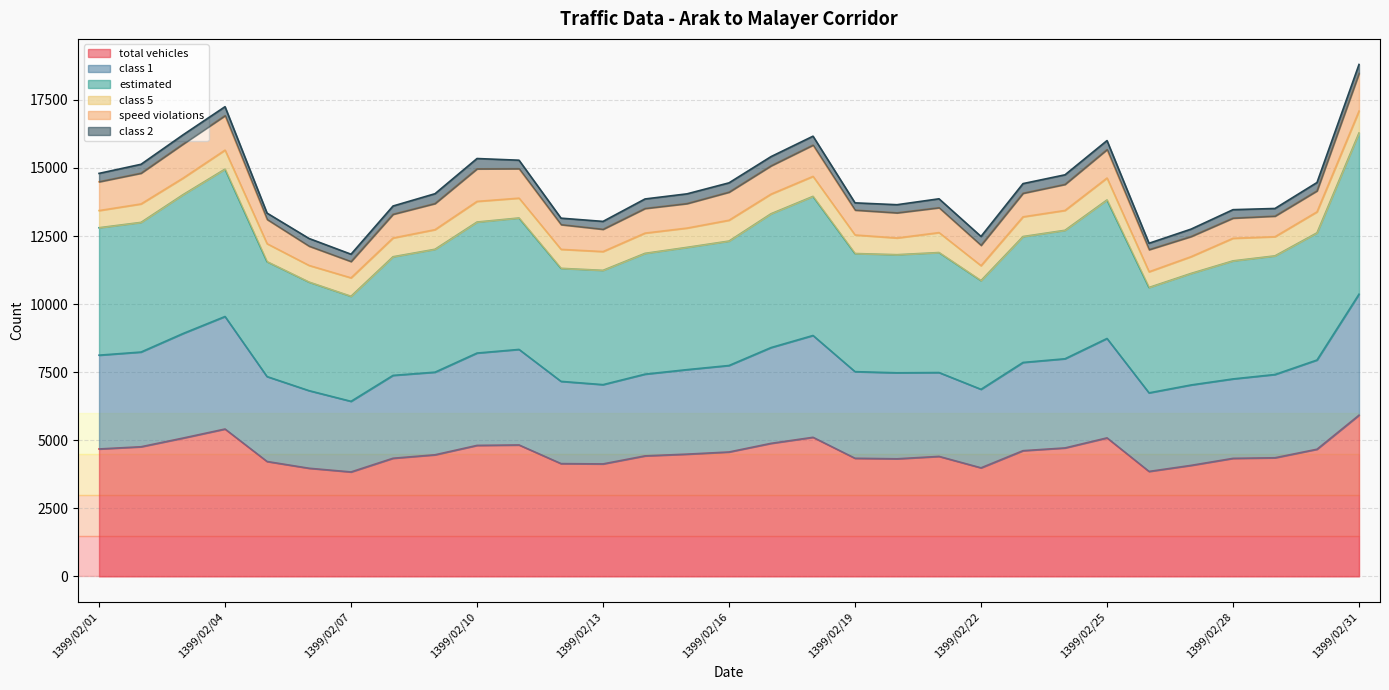

What is the maximum value for total vehicles?

5920